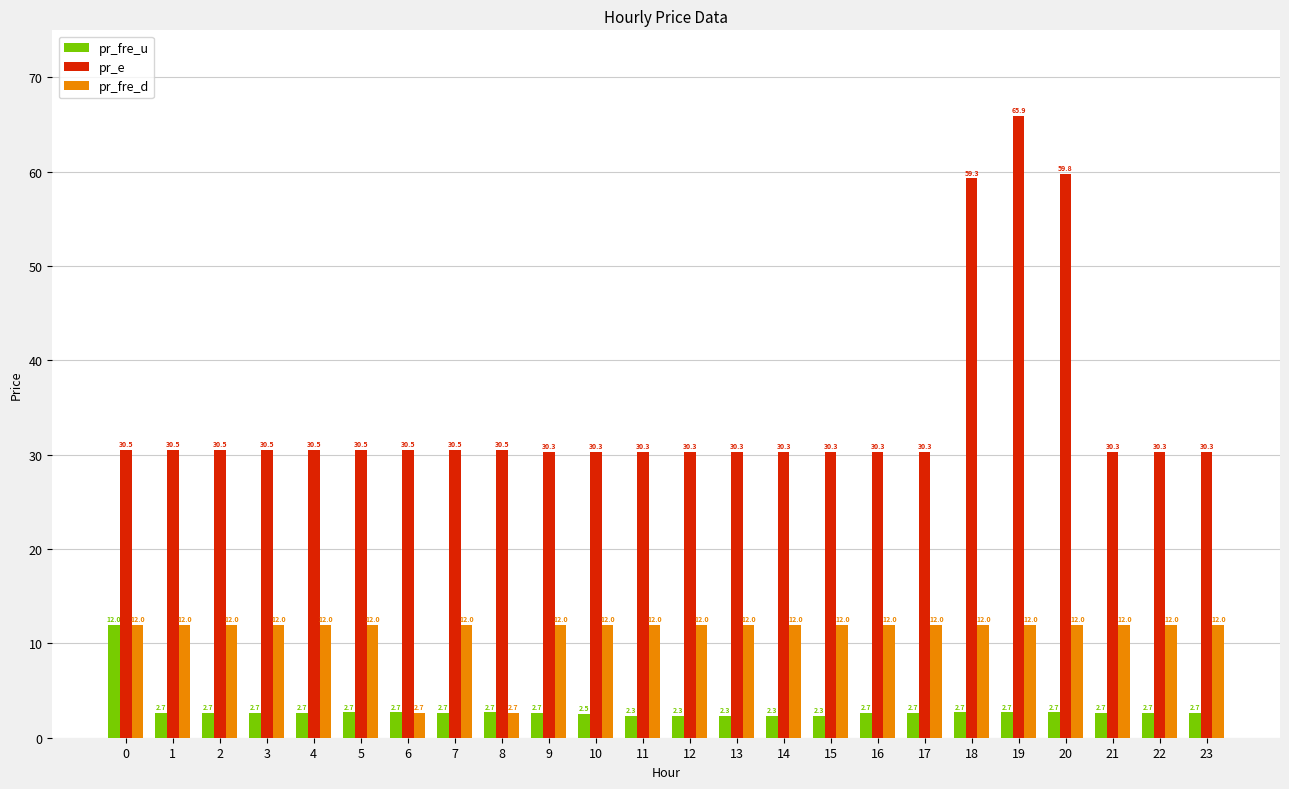

What is the greatest value displayed?

65.9